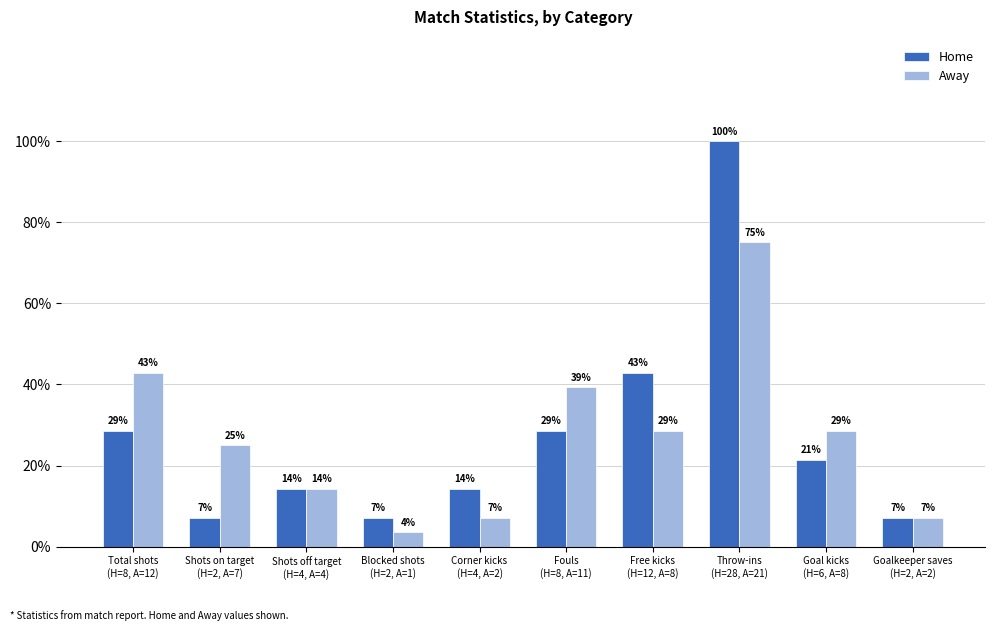

What is the sum of all Away values?

76